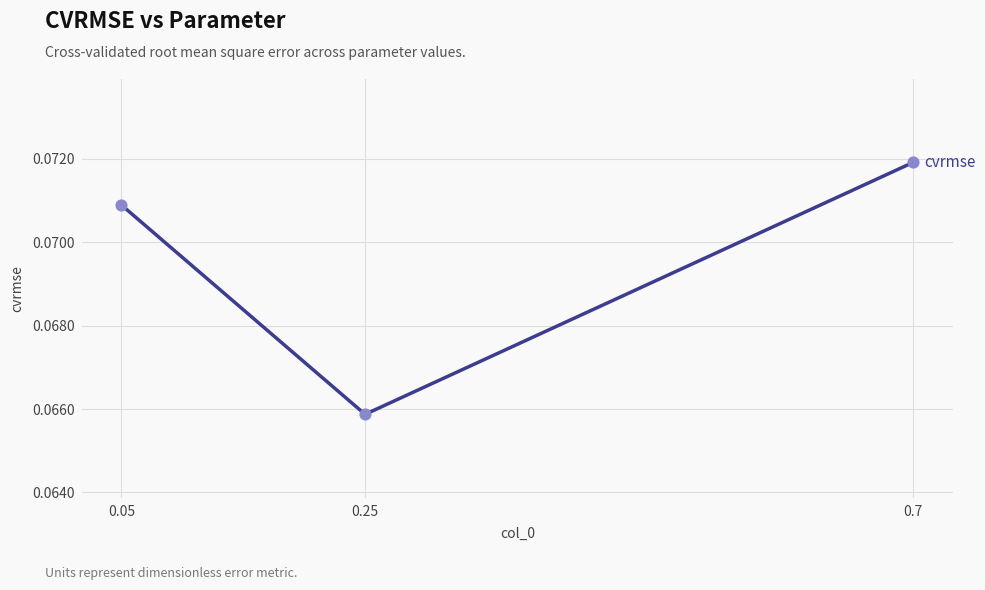

Between 0.05 and 0.7, which is larger?

0.7